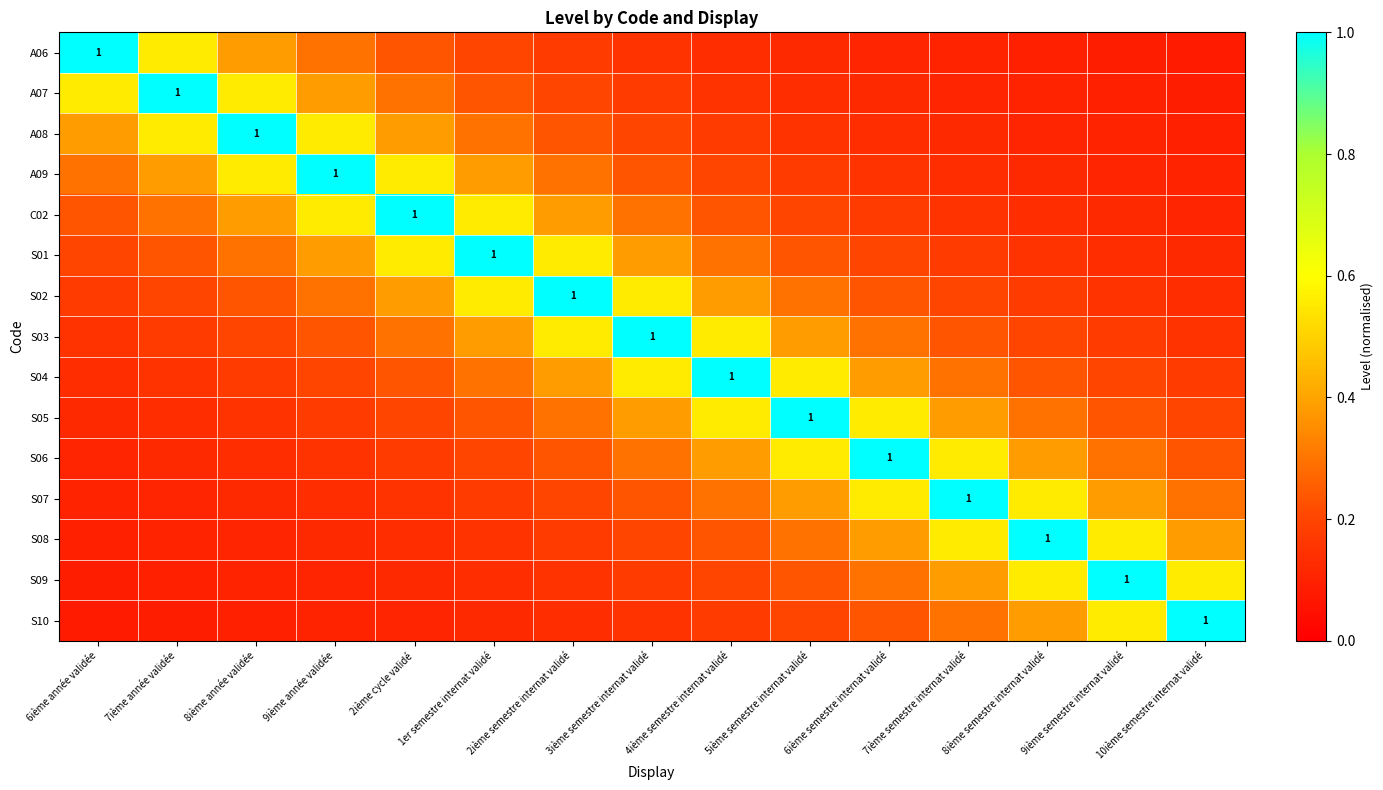

Where is S07 nearest to the value 0?

6ième année validée